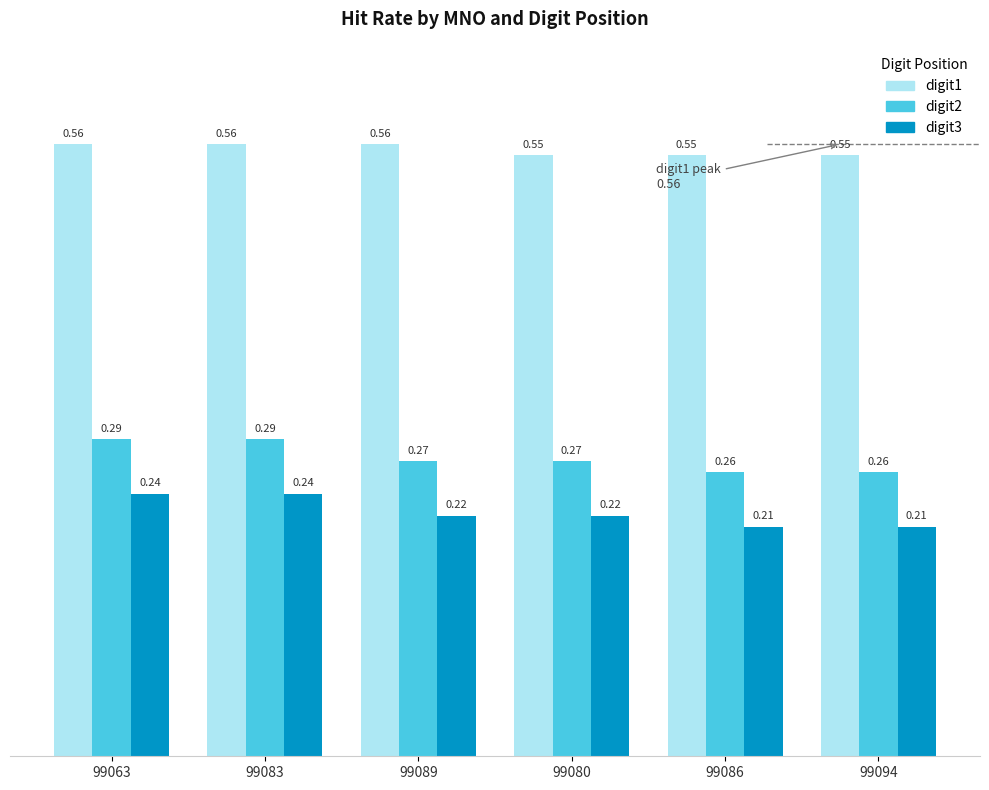

What is the total value across all series at 99063?

1.1